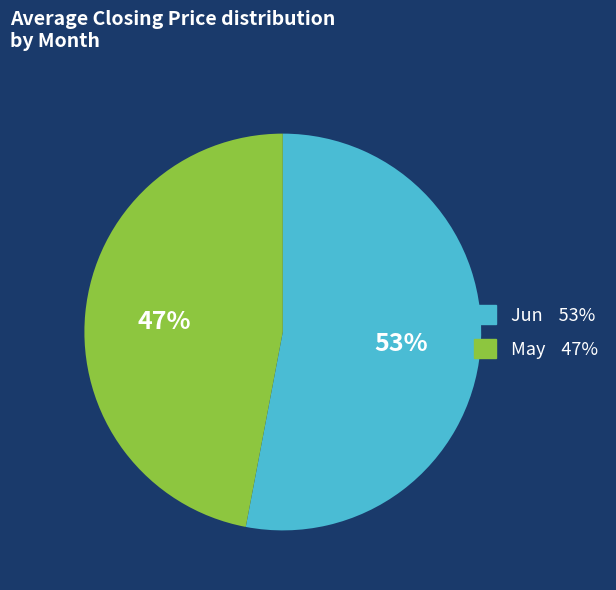

Count the number of slices in the pie.

2